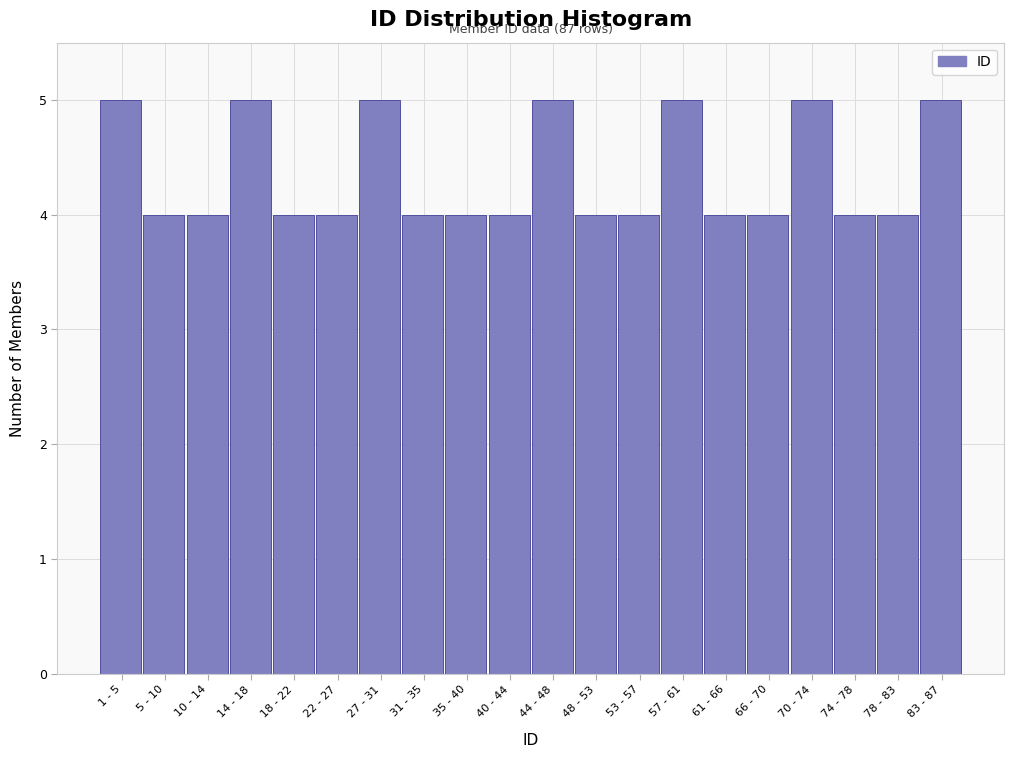

Reading left to right, extract all data points from this chart.

1 - 5=5	5 - 10=4	10 - 14=4	14 - 18=5	18 - 22=4	22 - 27=4	27 - 31=5	31 - 35=4	35 - 40=4	40 - 44=4	44 - 48=5	48 - 53=4	53 - 57=4	57 - 61=5	61 - 66=4	66 - 70=4	70 - 74=5	74 - 78=4	78 - 83=4	83 - 87=5